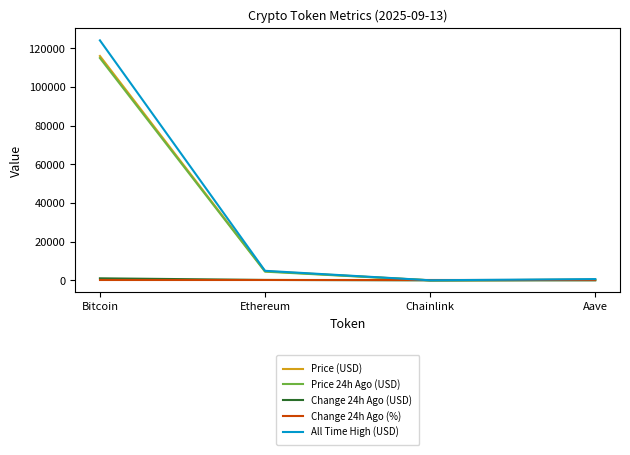

Which series has the largest range (max minus min)?

All Time High (USD)